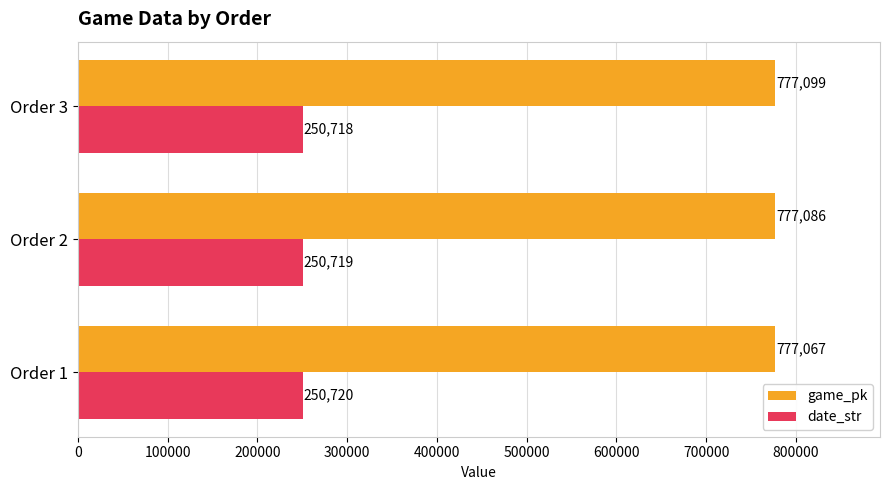

At how many categories does at least one series exceed 505490?

3